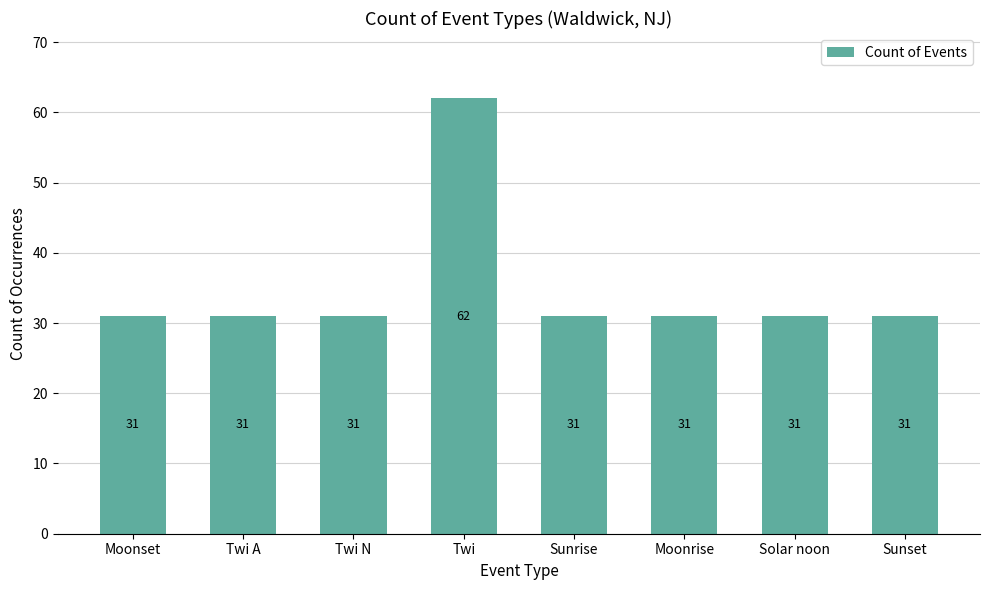

Reading left to right, extract all data points from this chart.

31	31	31	62	31	31	31	31